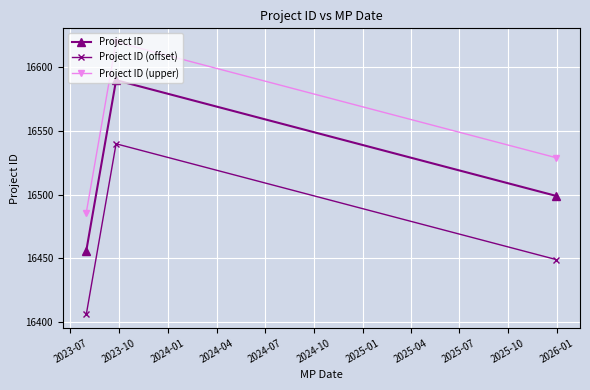

Rank the series by their maximum value, from highest to lowest.

Project ID (upper), Project ID, Project ID (offset)